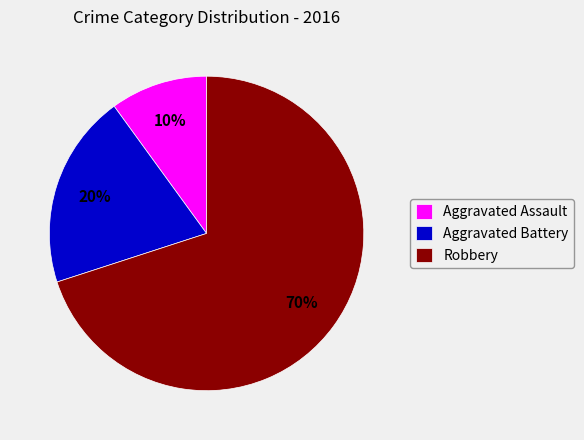

To the nearest percent, what is the difference between the Robbery and Aggravated Battery slice percentages?

50%